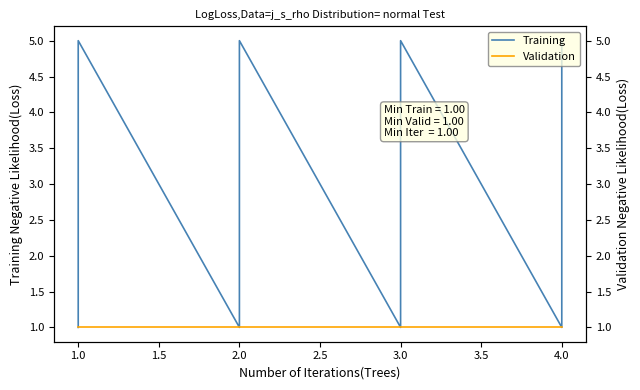

Does the chart display data point markers on the line(s)?

No